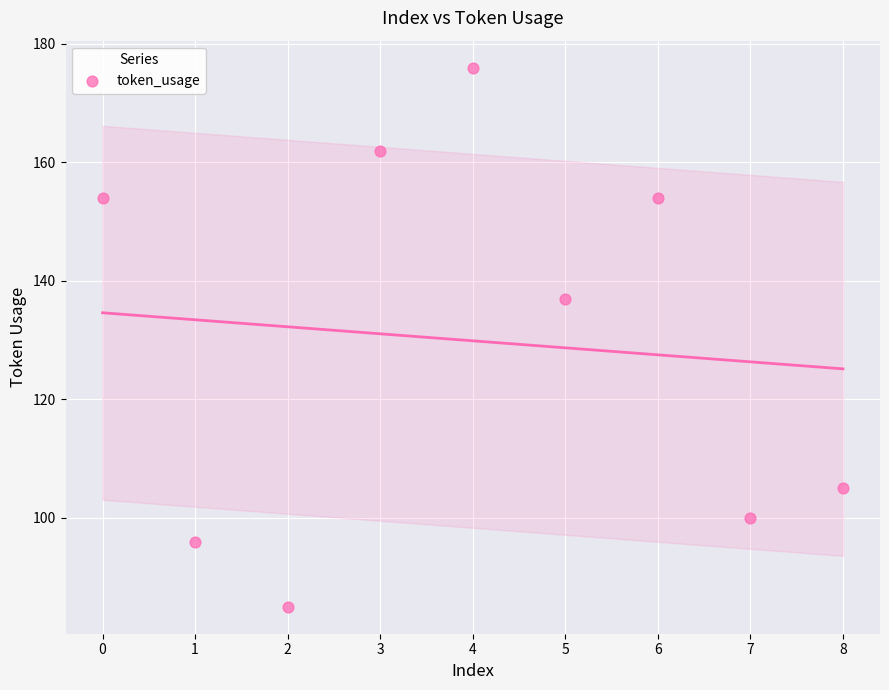

What is the average Y value?

130